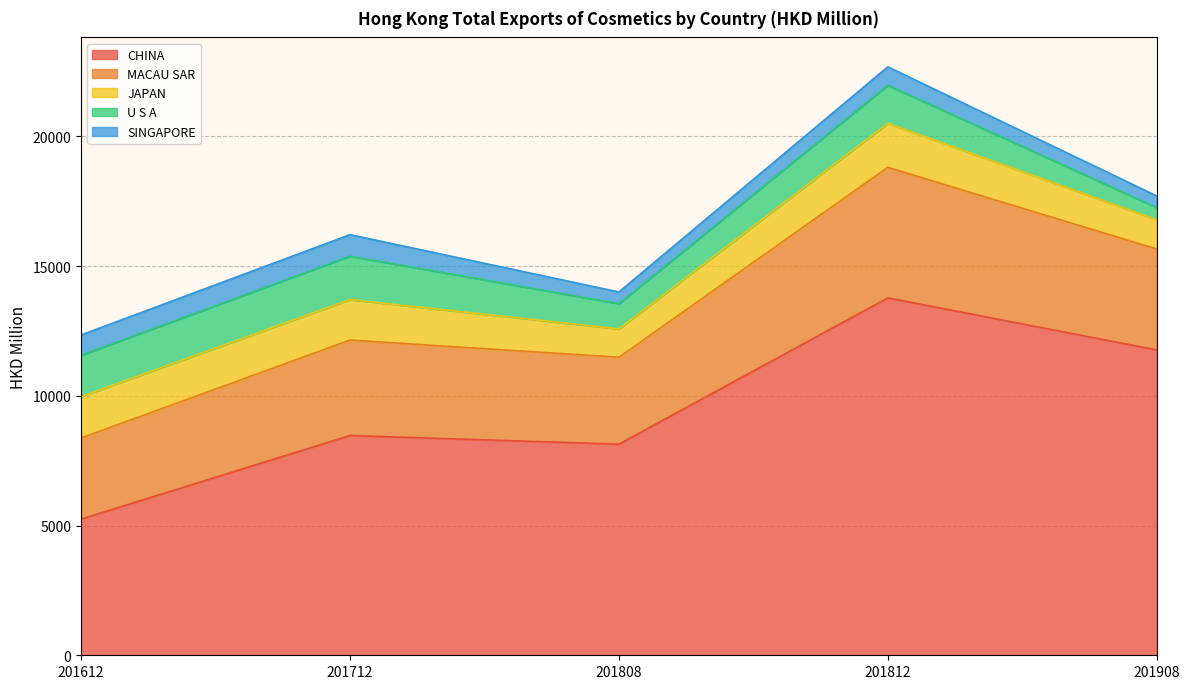

What is the highest value of the SINGAPORE series?

829.1